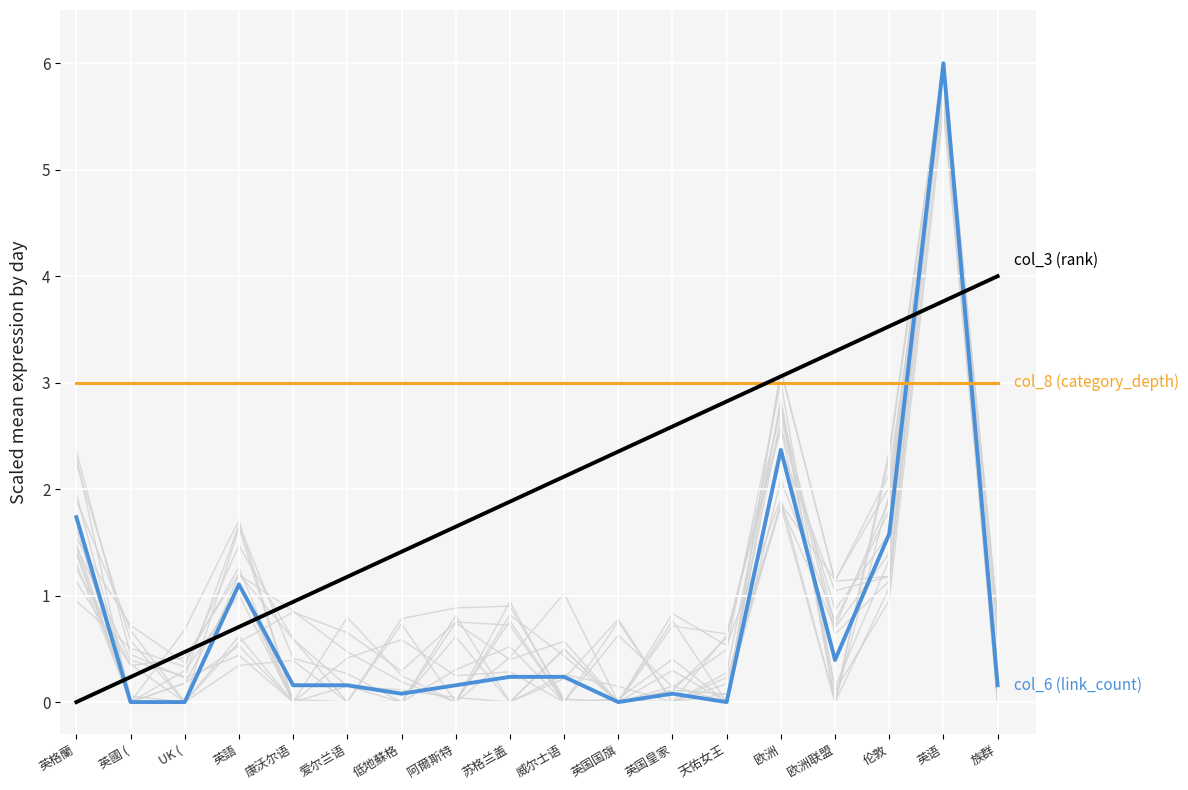

How many times do col_8 (category_depth) and col_3 (rank) cross each other?

1